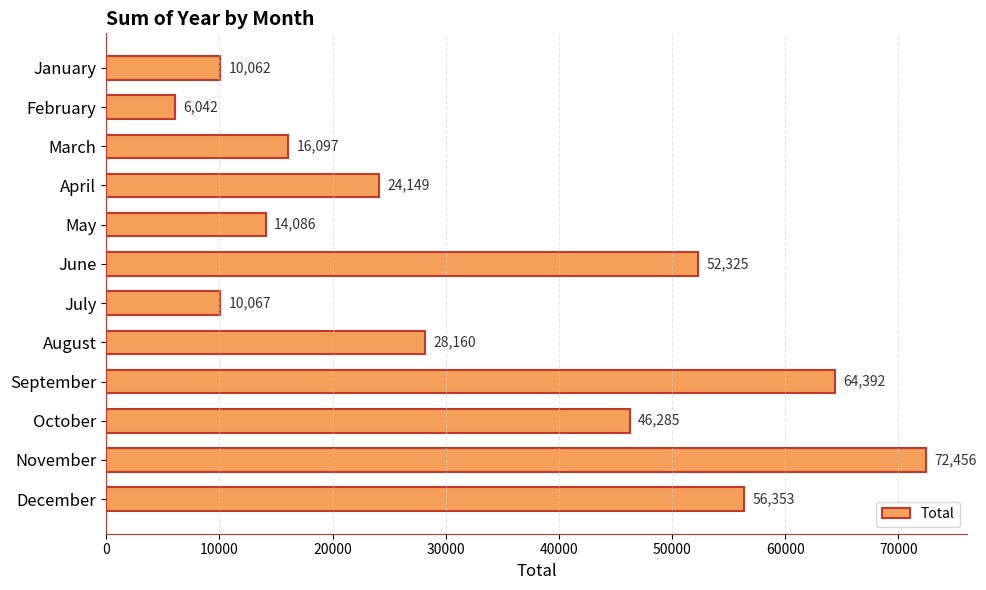

What is the maximum value shown in the chart?

72456